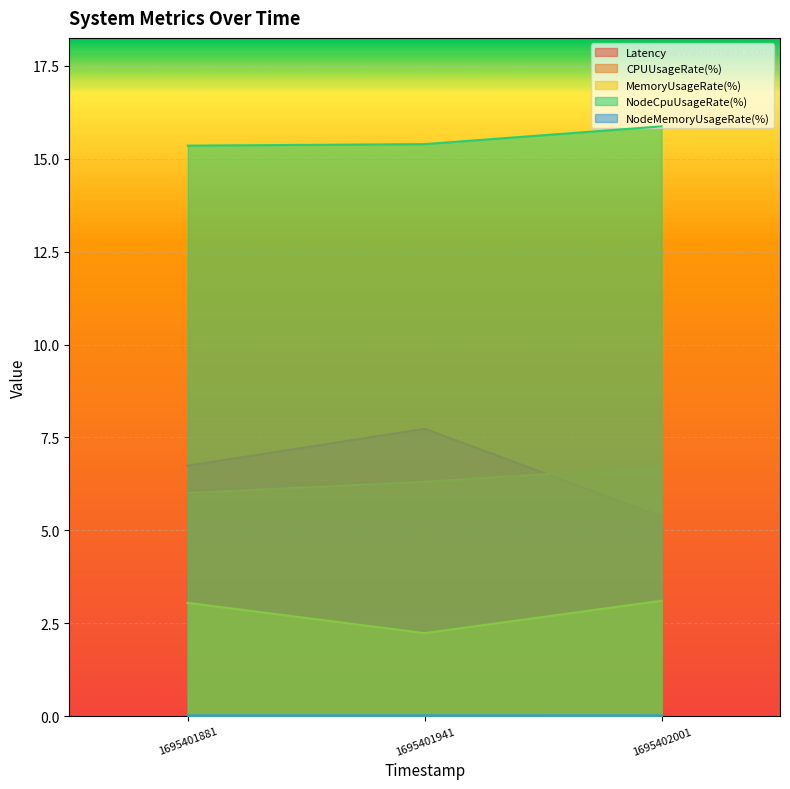

At which category is the sum across all series the highest?

1695401941